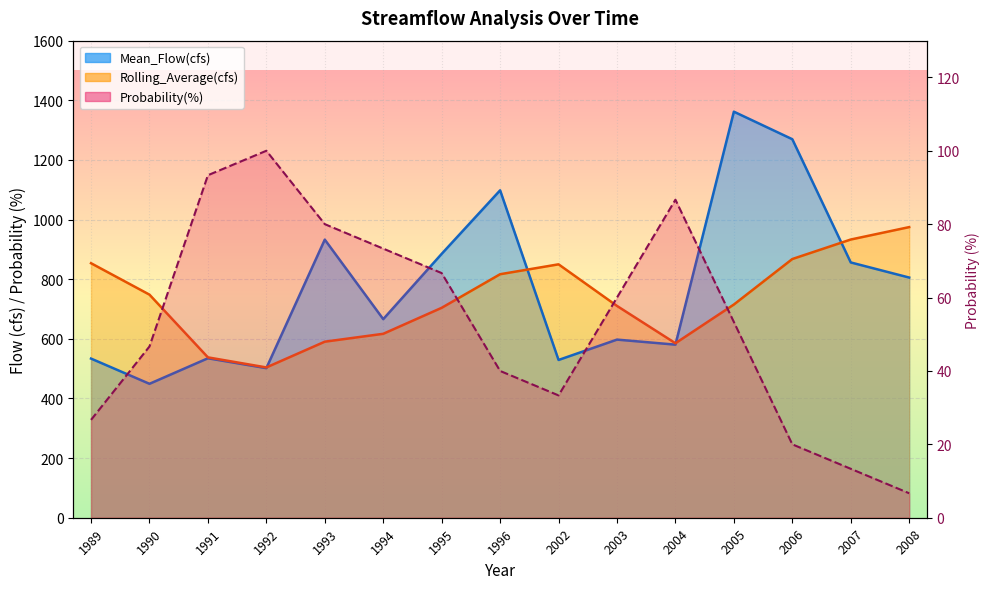

In Rolling_Average(cfs), how many points are higher than both neighbors (excluding endpoints)?

1